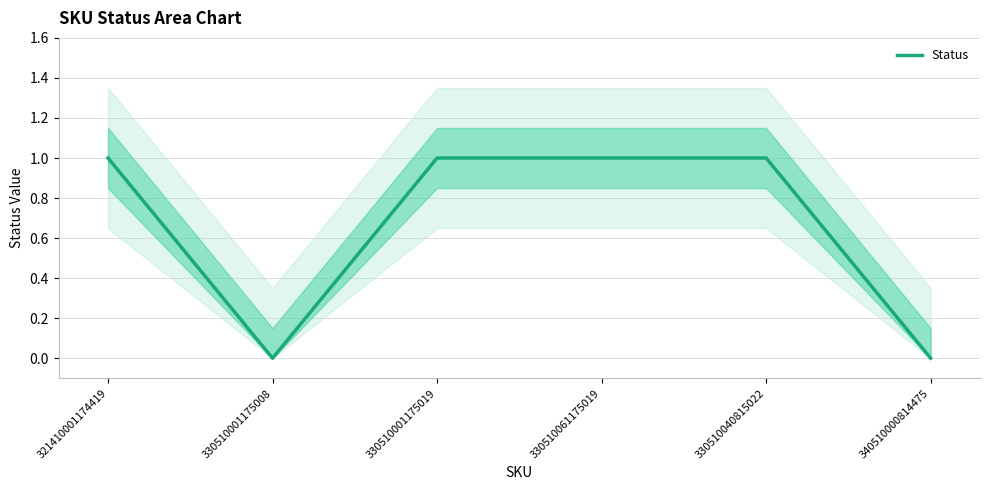

How many lines are shown in the chart?

1